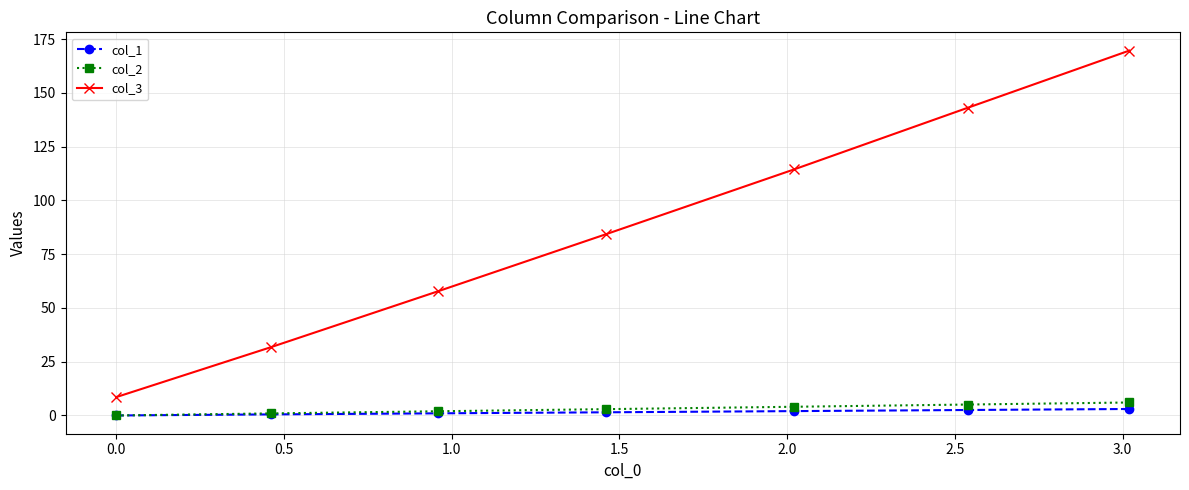

True or false: col_3 and col_1 cross at least once.

False